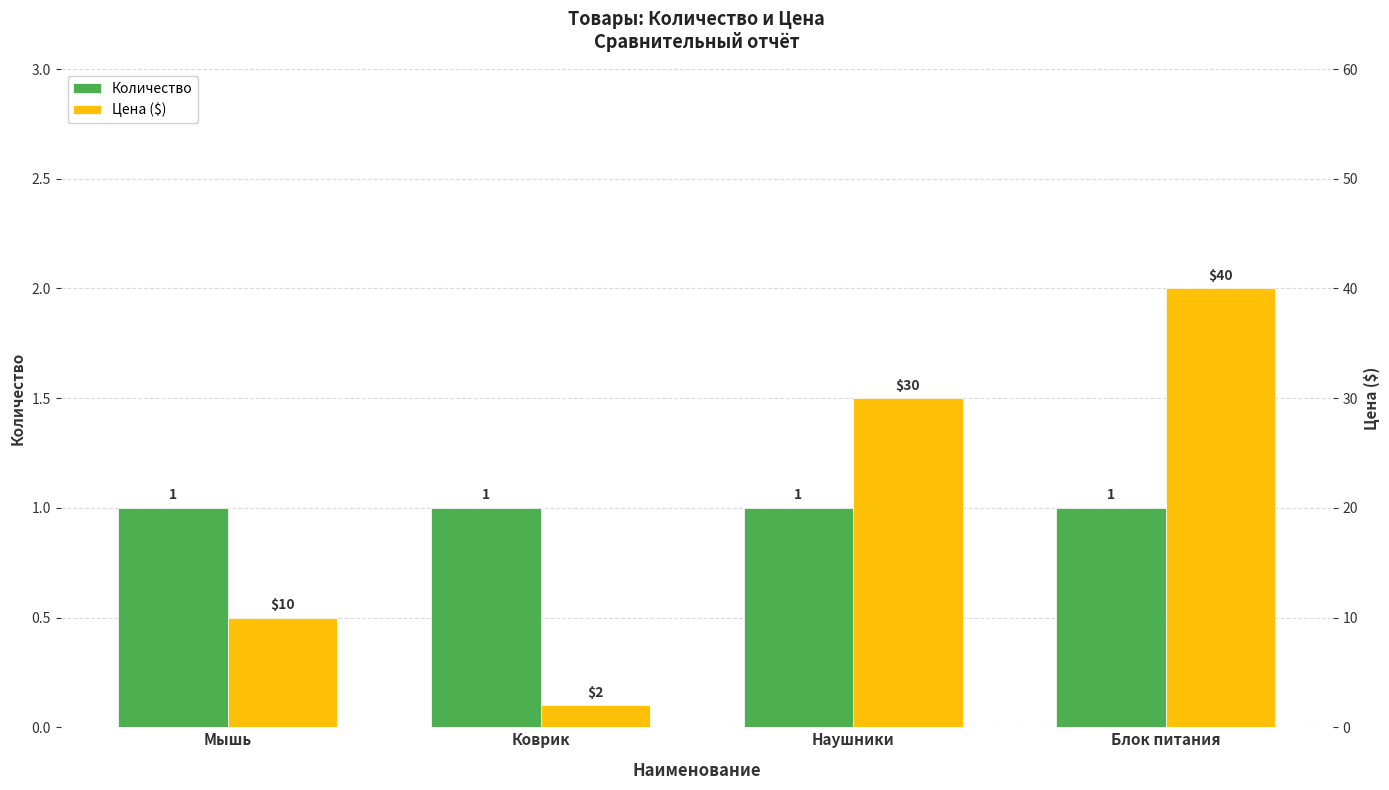

List the series in order of their peak value, highest first.

Цена ($), Количество